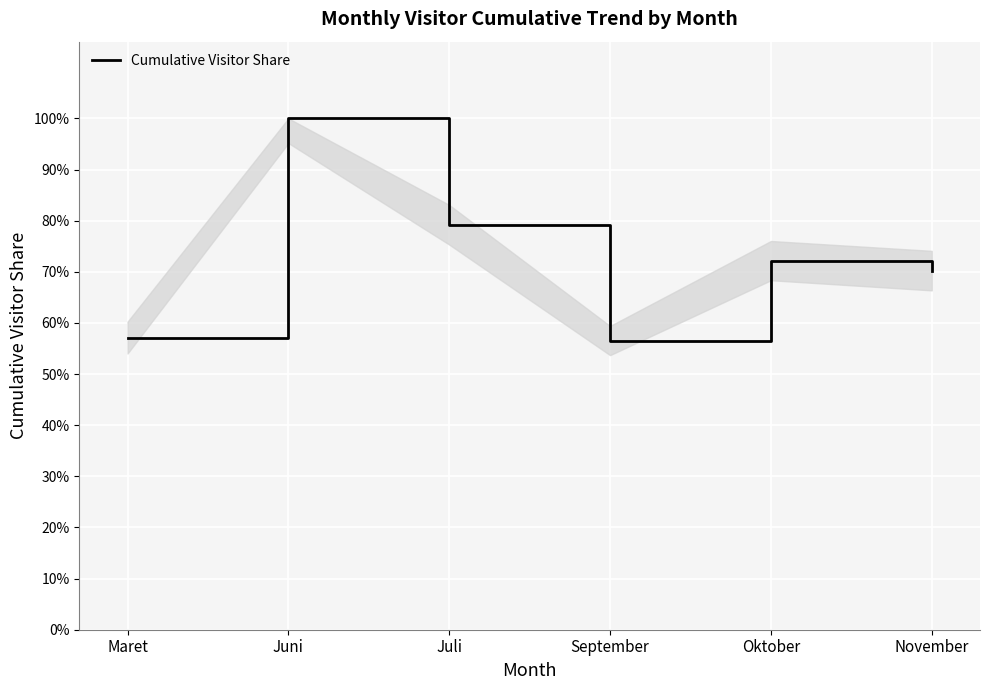

True or false: the data shows 0.7 at Oktober.

True